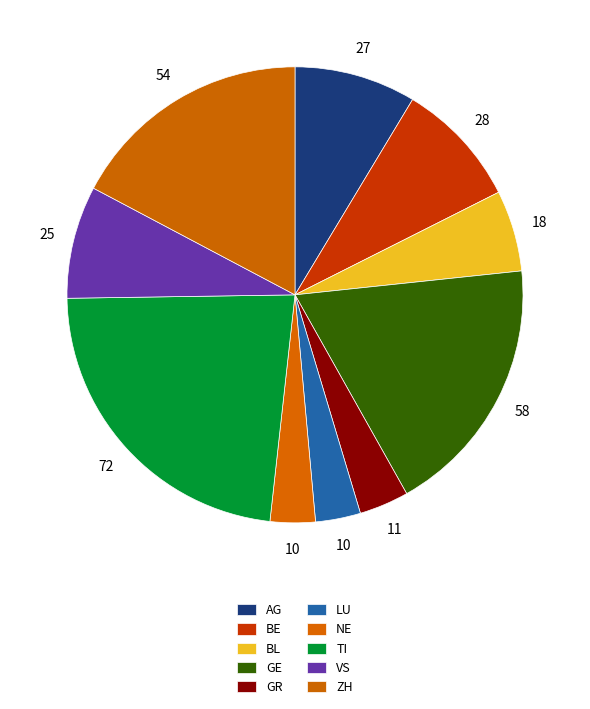

How many slices are in this pie chart?

10